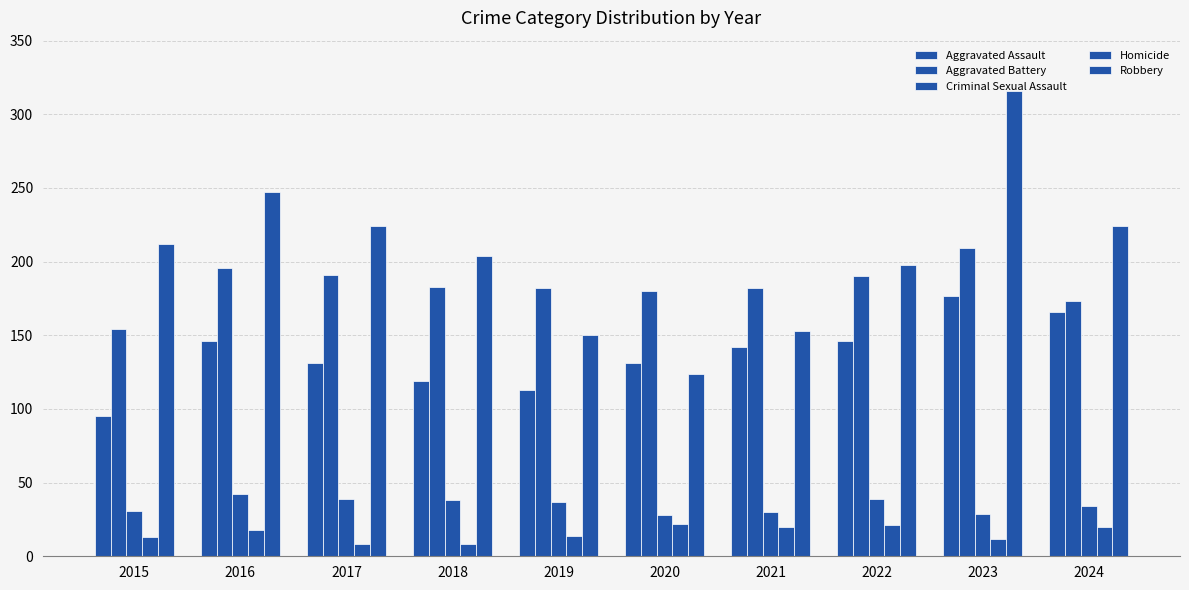

What is the sum of the Homicide values at 2024 and 2018?

28